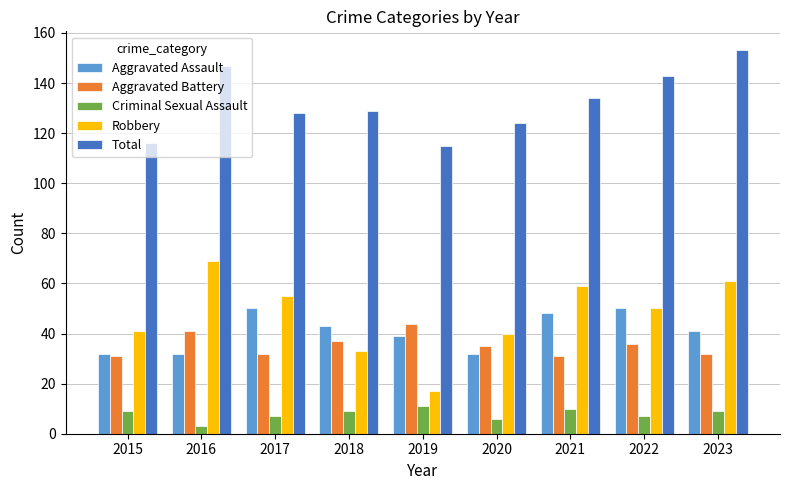

How many bars are there in each group?

5